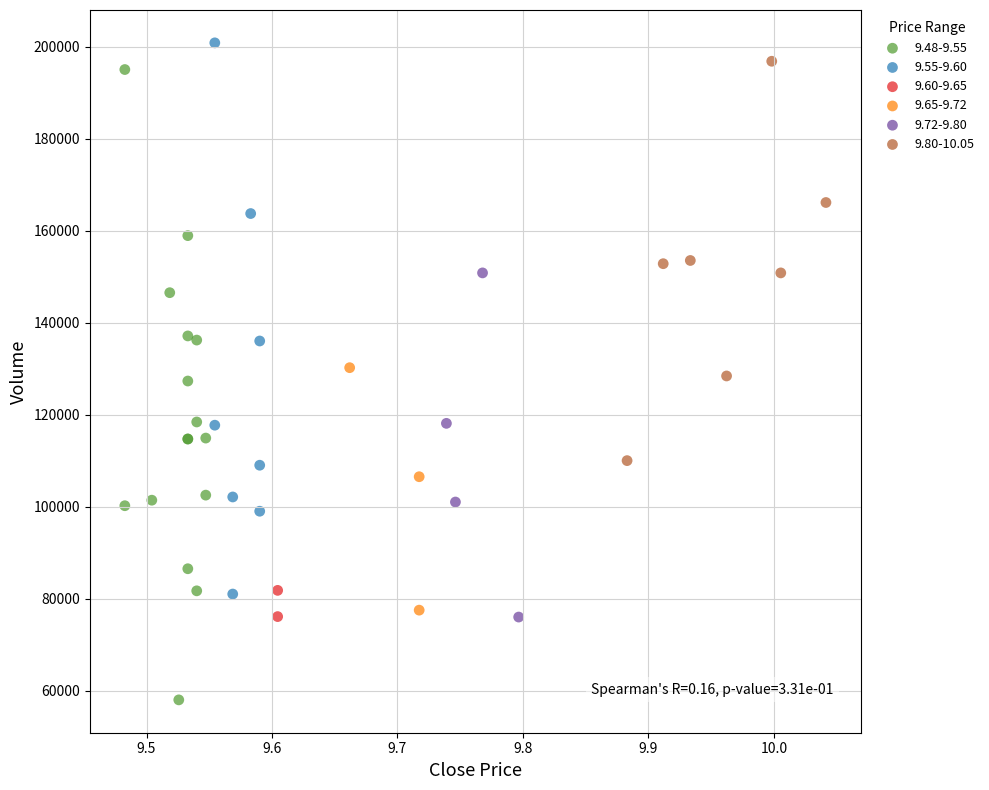

Which series reaches the maximum Y coordinate?

9.55-9.60